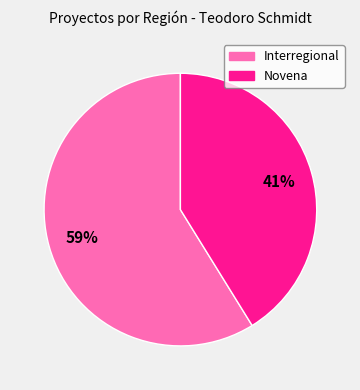

To the nearest percent, what is the difference between the largest and smallest slice percentages?

18%